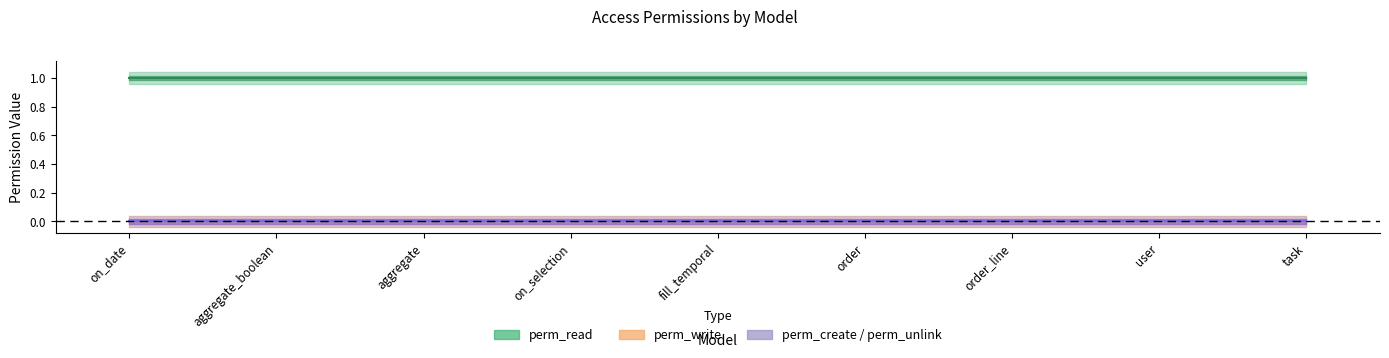

What is the total value across all series at on_selection?

1